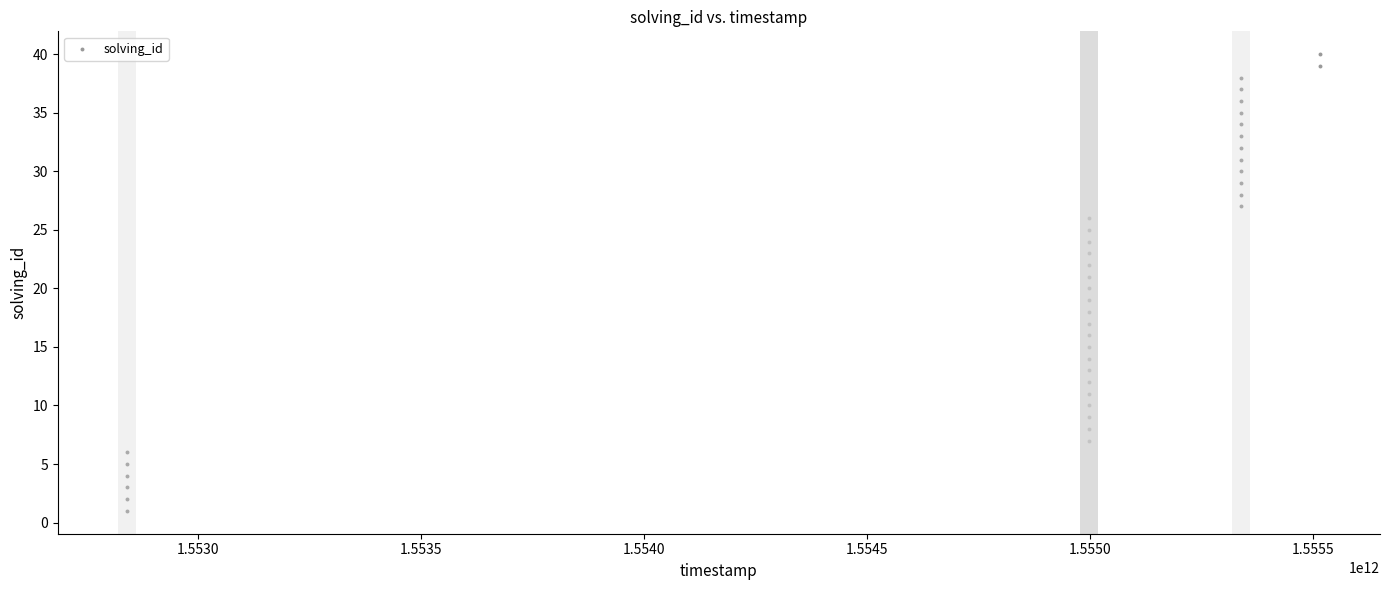

What is the range of Y values (max minus min)?

39